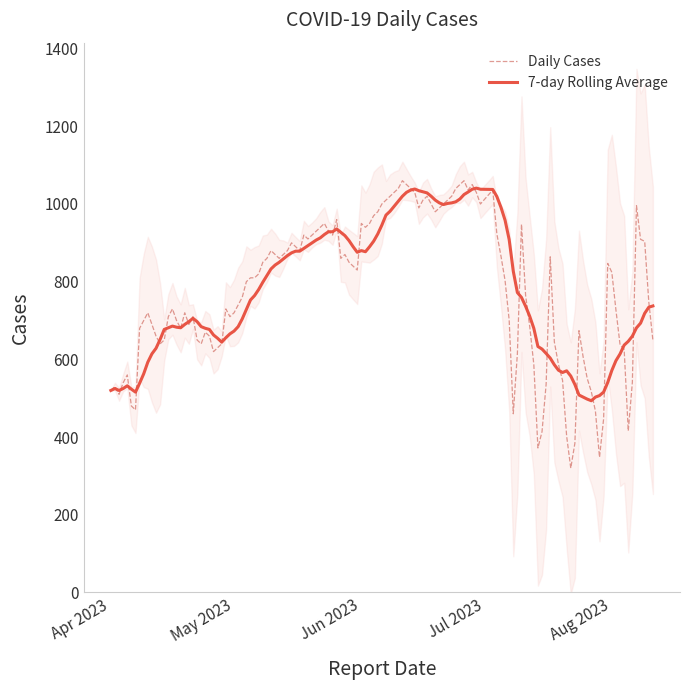

Between 2023-06-10 and 2023-04-22, which is larger?

2023-06-10